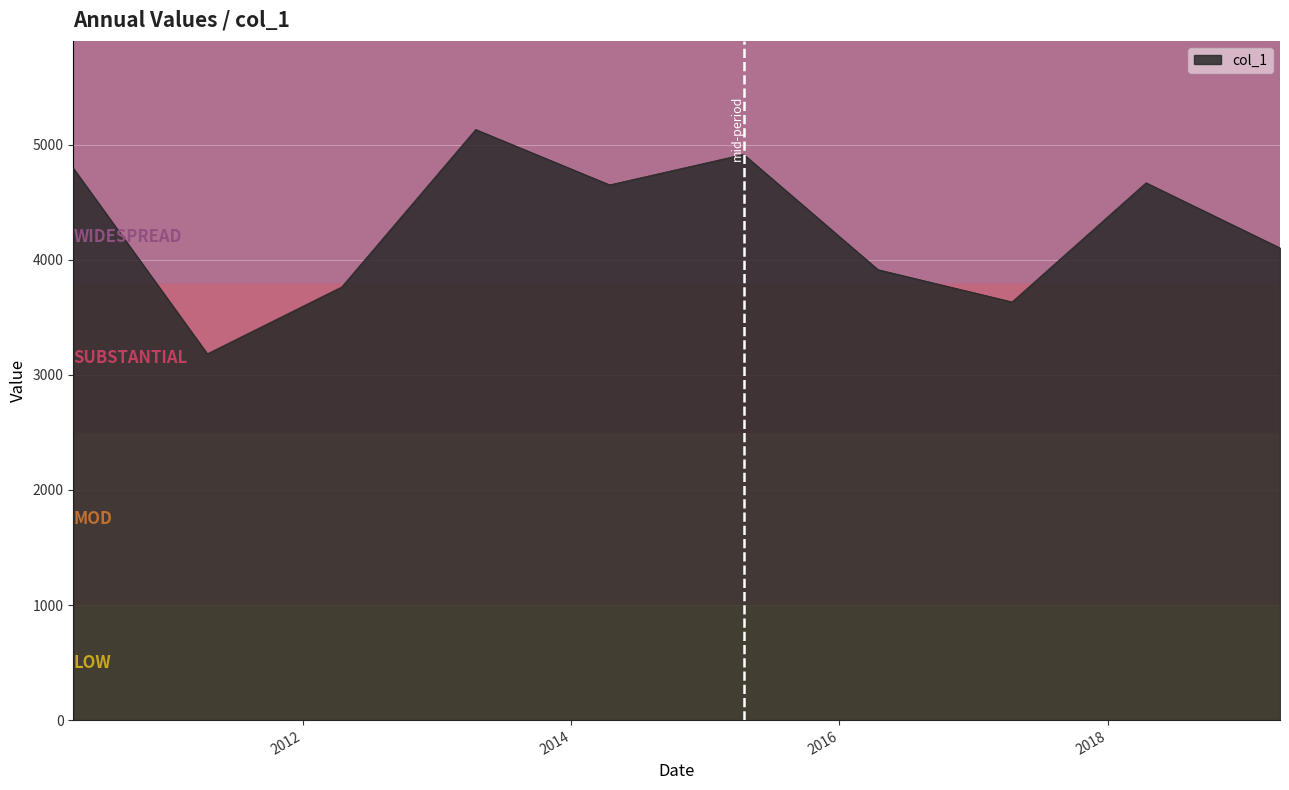

What is the minimum value shown in the chart?

3183.5